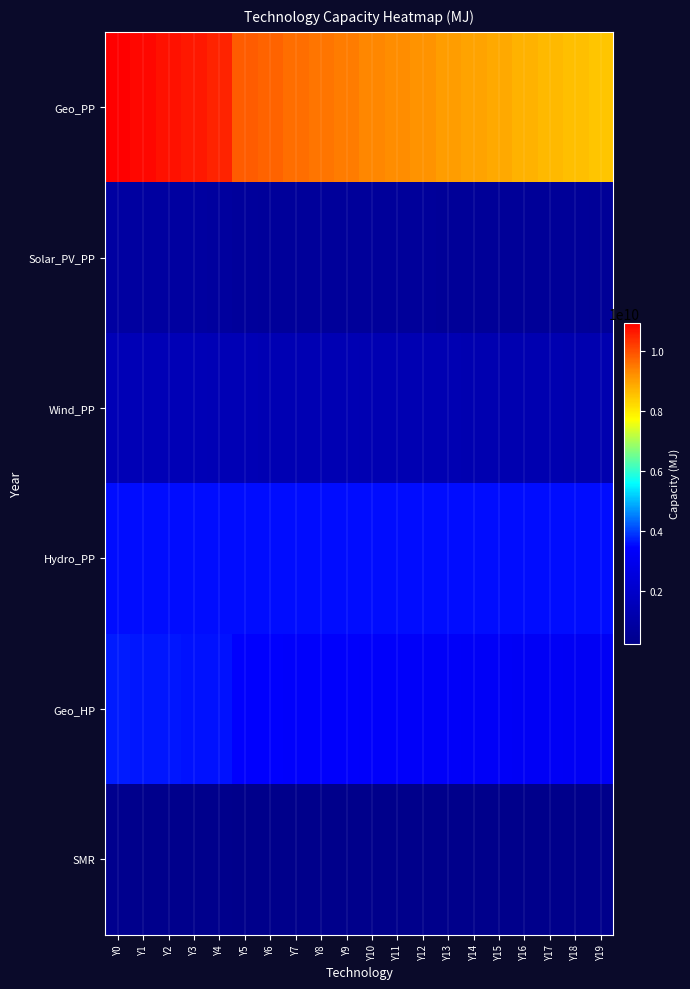

Which series has the largest total across all categories?

Geo_PP